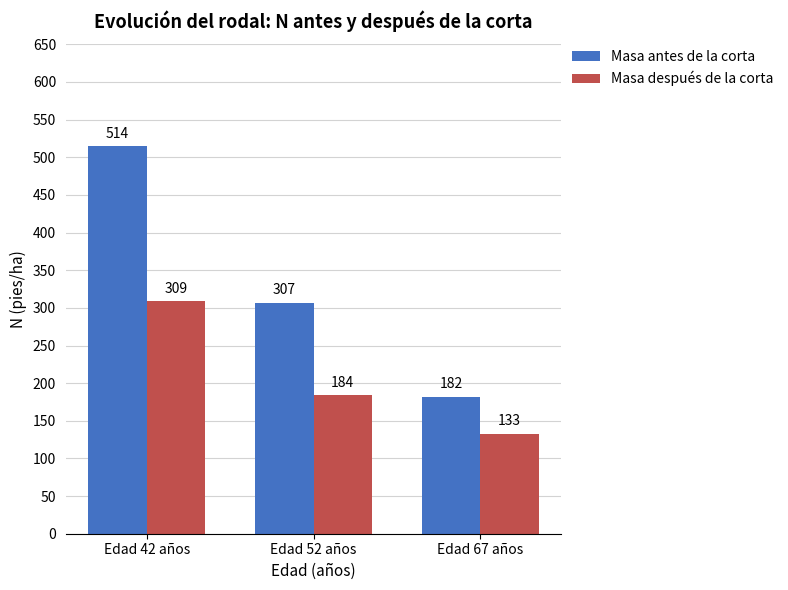

Between Edad 42 años and Edad 52 años, which series saw the biggest shift?

Masa antes de la corta